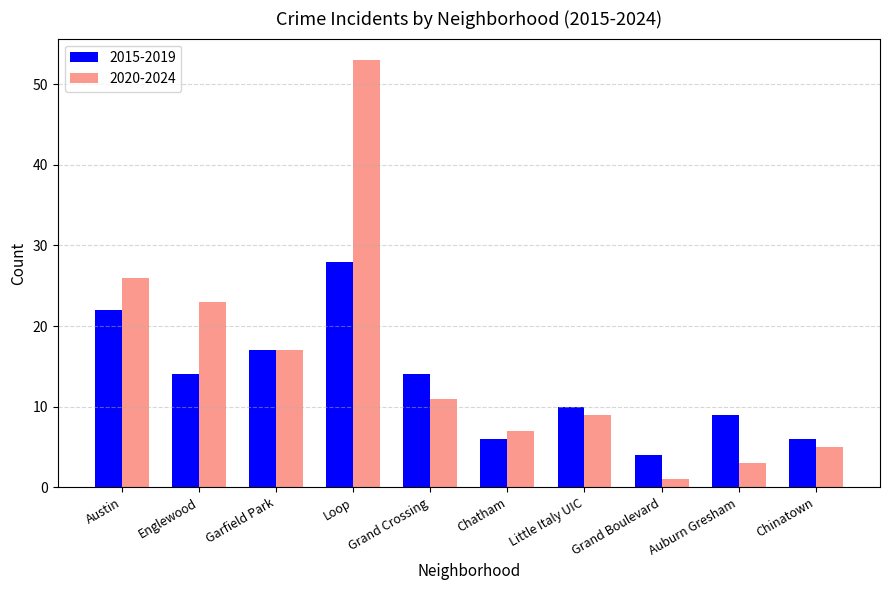

True or false: 2020-2024 has a value of 7 at Chinatown.

False